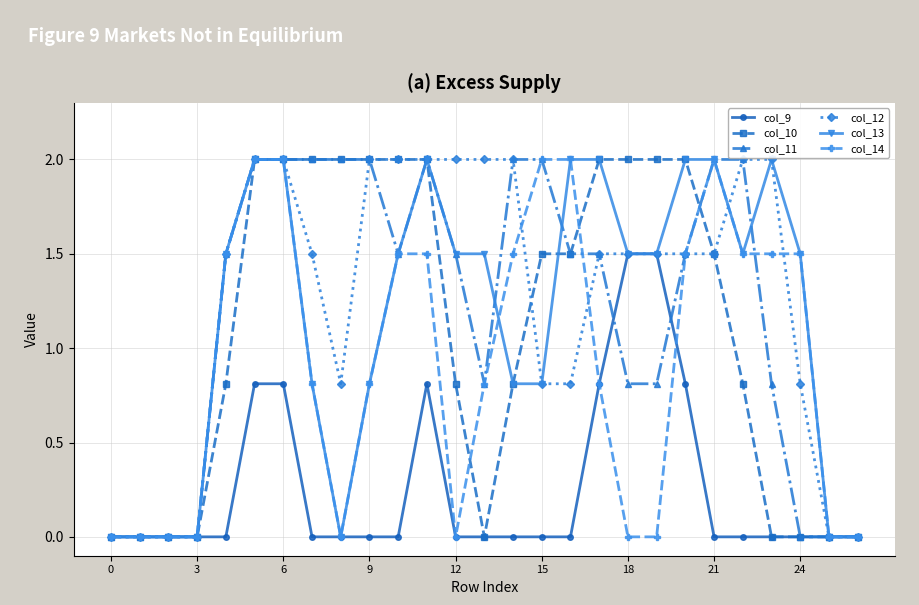

At how many categories does at least one series exceed 1?

21